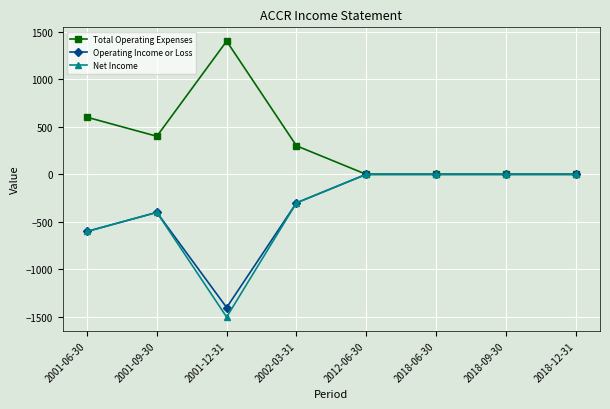

Is the value of Net Income at 2001-09-30 greater than the value of Operating Income or Loss at 2018-09-30?

No